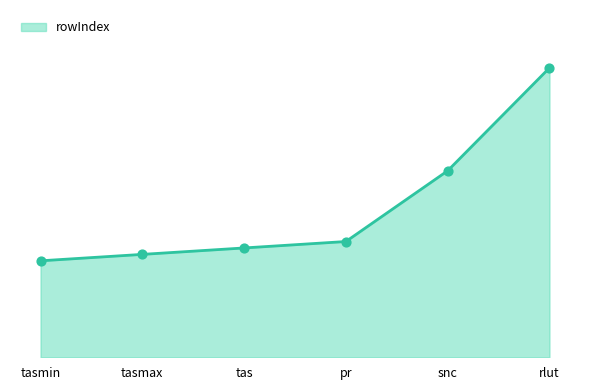

What is the change in value from tasmax to tas?

+1